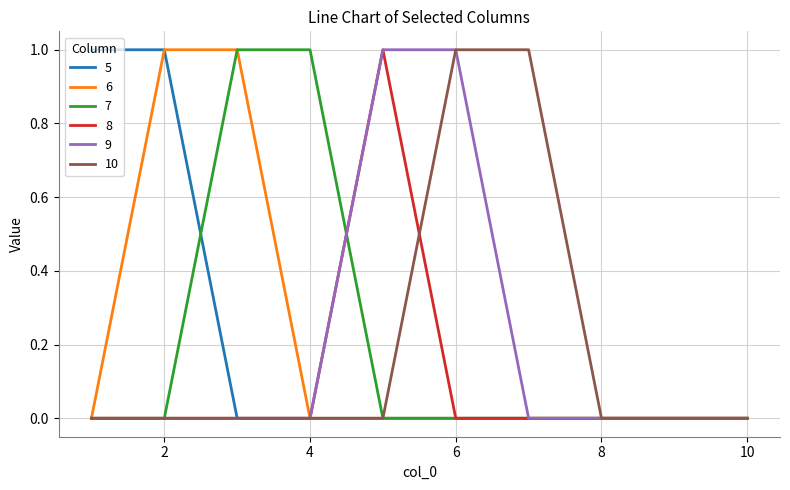

Reading right to left, extract all data points from this chart.

5: 10=0	9=0	8=0	7=0	6=0	5=0	4=0	3=0	2=1	1=1
6: 10=0	9=0	8=0	7=0	6=0	5=0	4=0	3=1	2=1	1=0
7: 10=0	9=0	8=0	7=0	6=0	5=0	4=1	3=1	2=0	1=0
8: 10=0	9=0	8=0	7=0	6=0	5=1	4=0	3=0	2=0	1=0
9: 10=0	9=0	8=0	7=0	6=1	5=1	4=0	3=0	2=0	1=0
10: 10=0	9=0	8=0	7=1	6=1	5=0	4=0	3=0	2=0	1=0